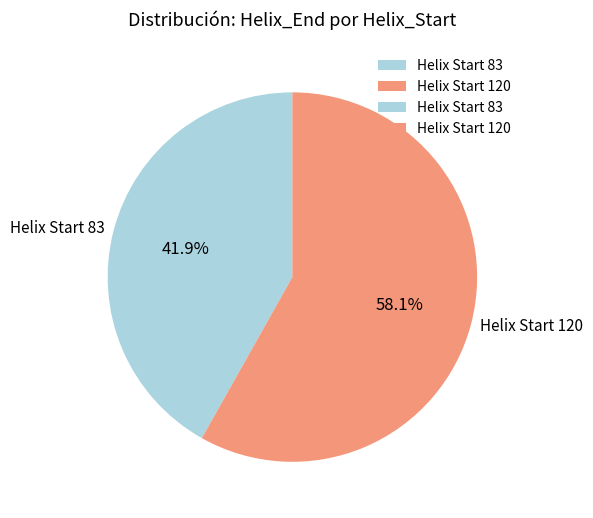

The Helix Start 120 slice represents 58% of the pie. True or false?

True